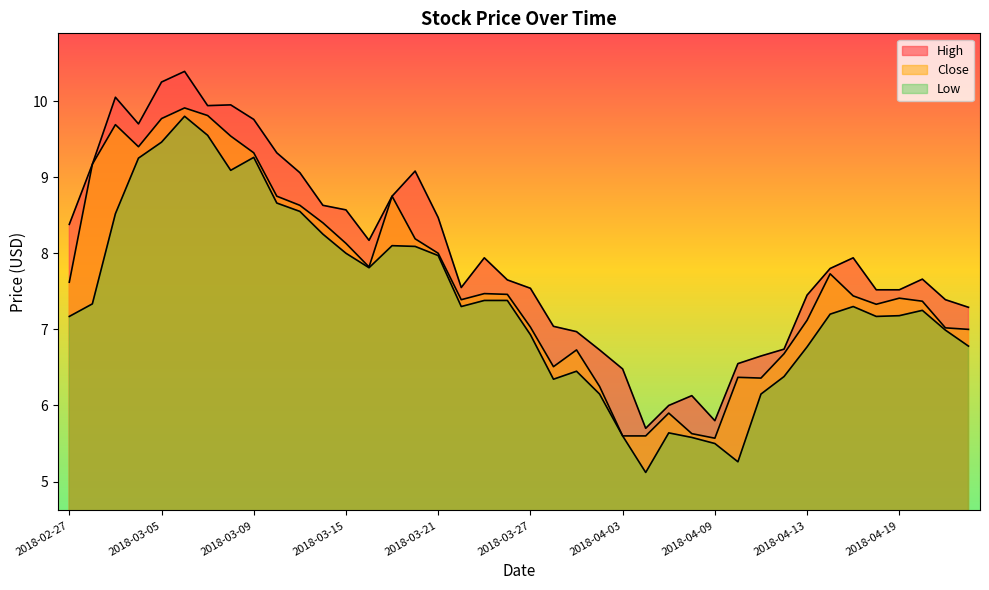

At 2018-04-04, list the series in order from smallest to largest.

Low, Close, High